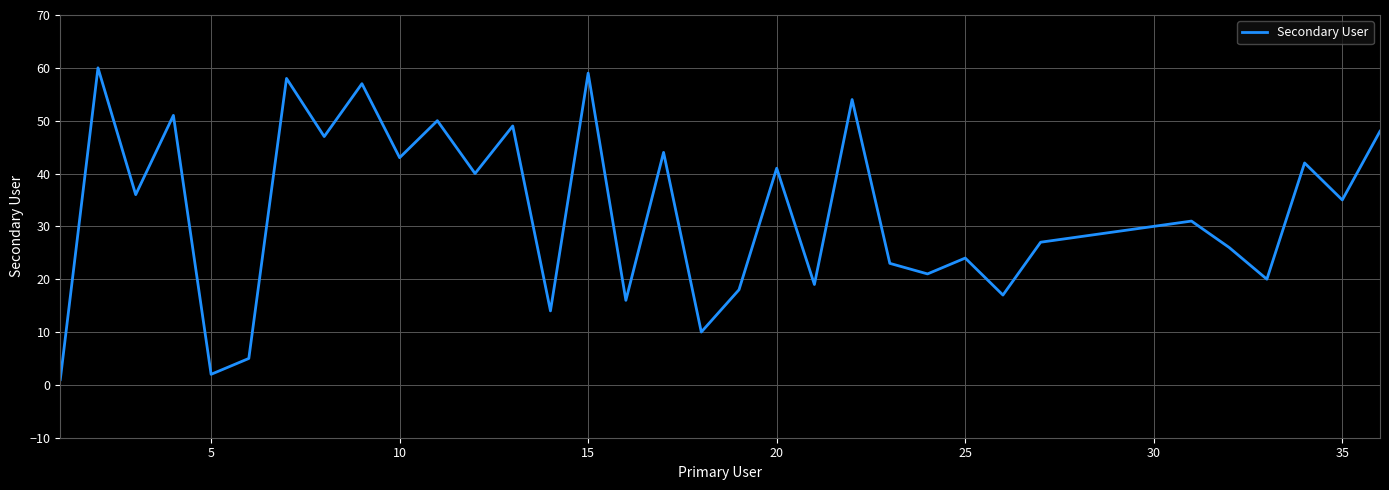

What is the difference between the maximum and minimum values?

59